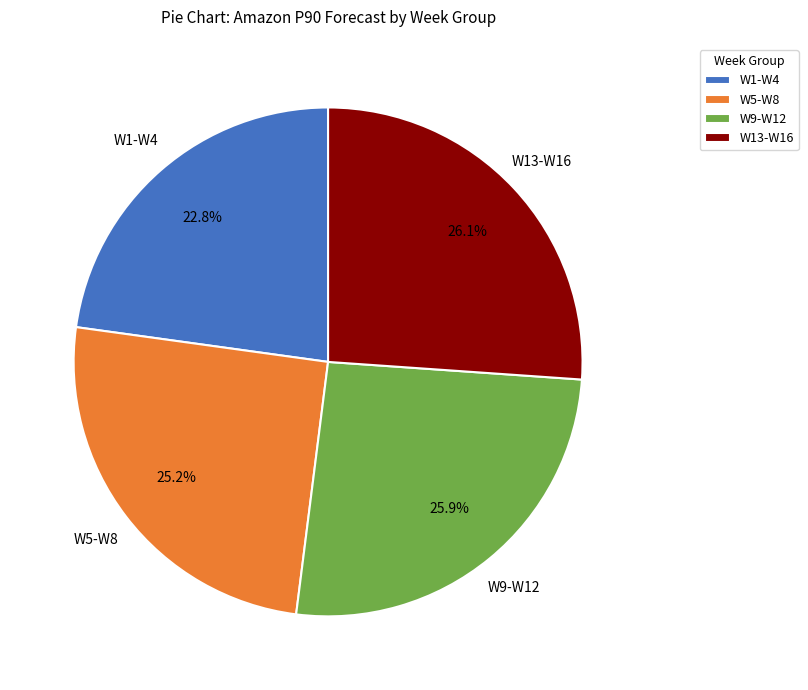

Which slice is the smallest?

W1-W4